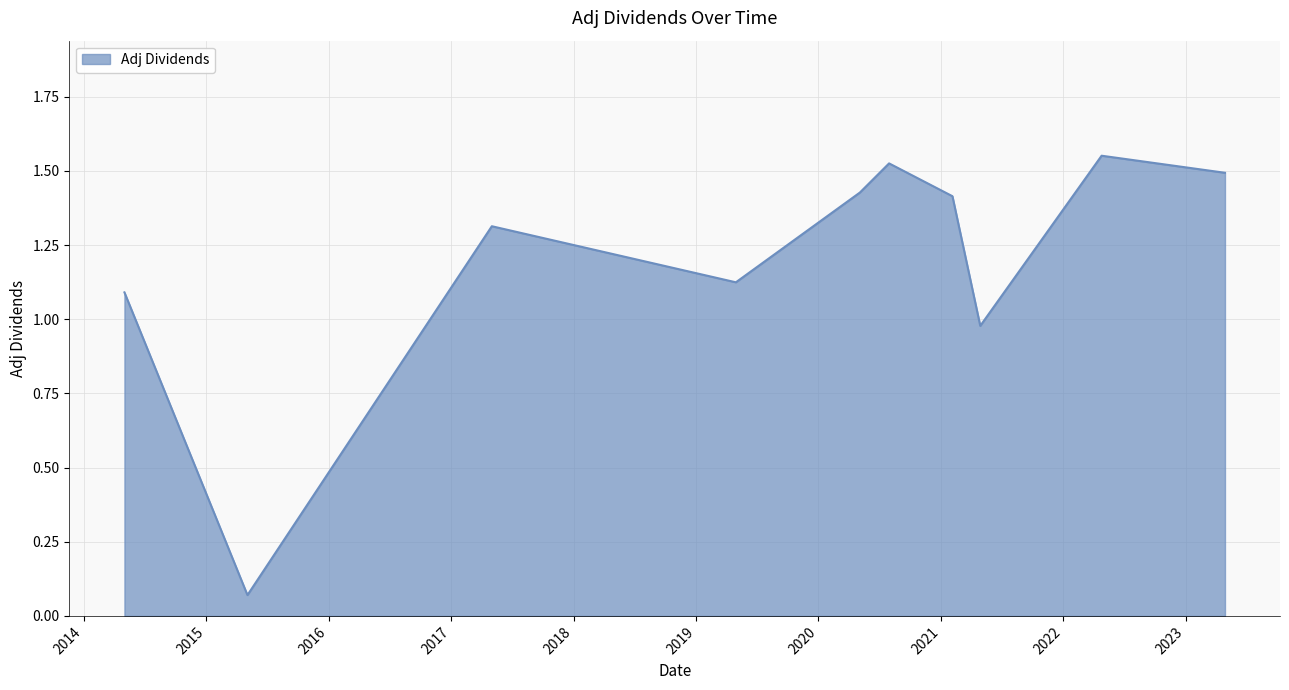

Does the chart have visible grid lines?

Yes